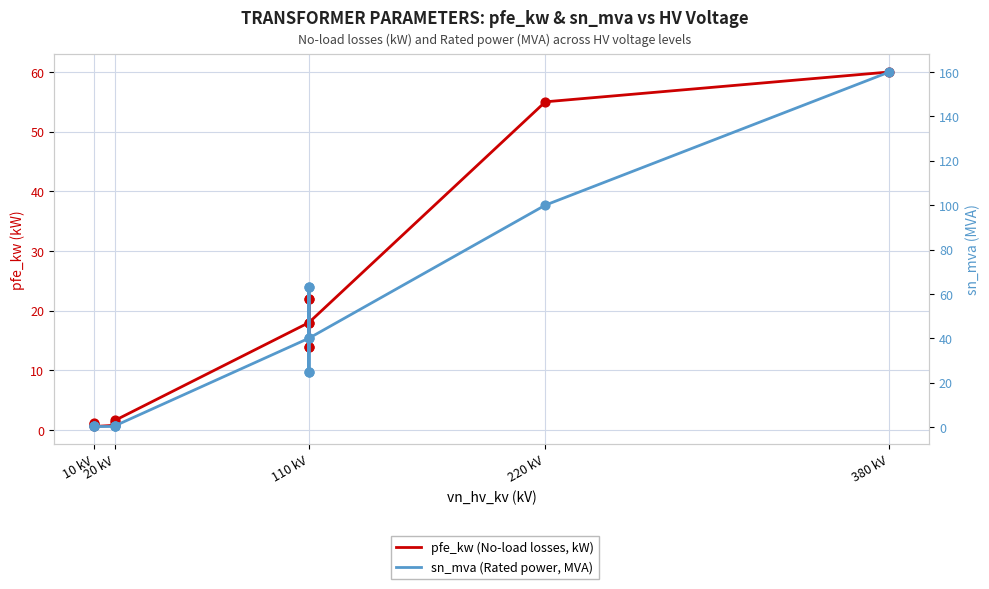

At how many categories does at least one series exceed 155?

1